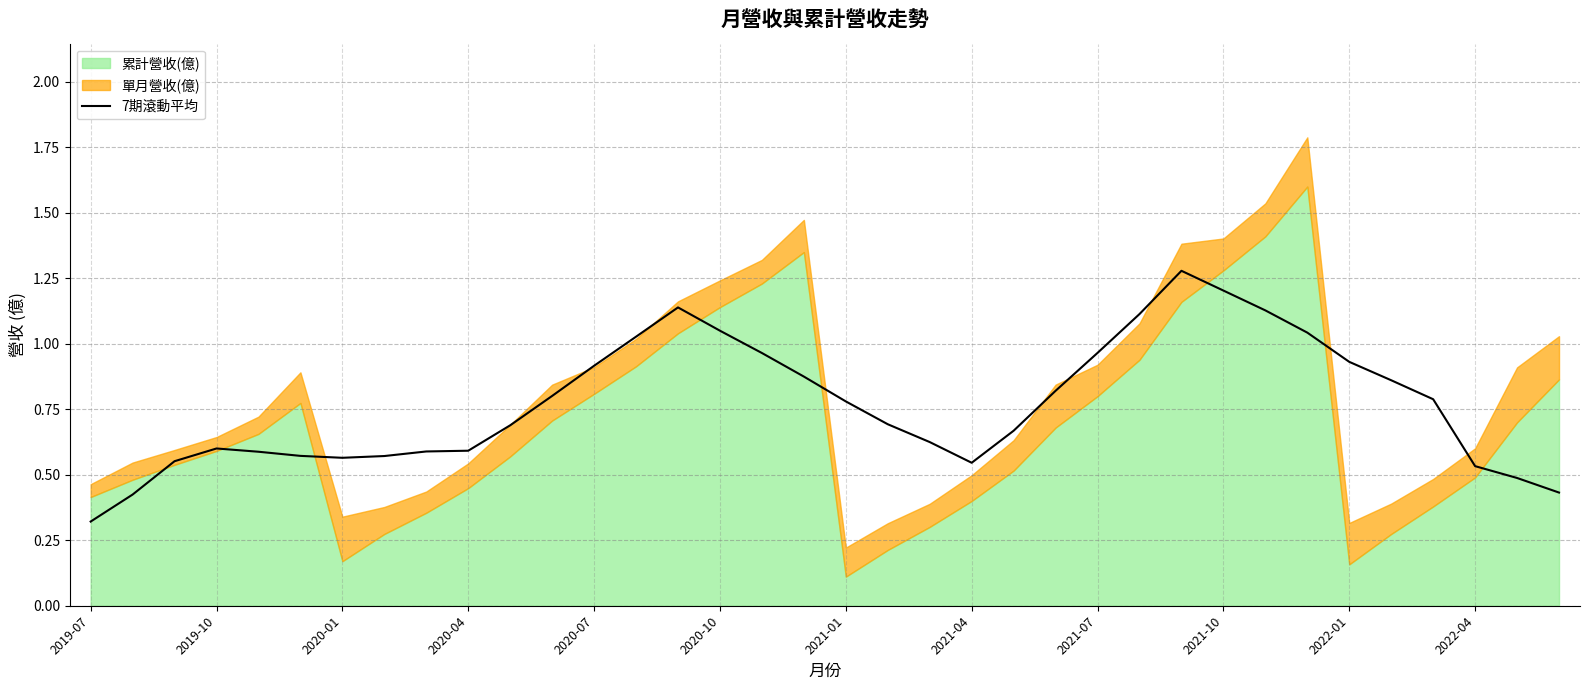

Is it true that 7期滾動平均 equals 1.9 at 2021-10?

False